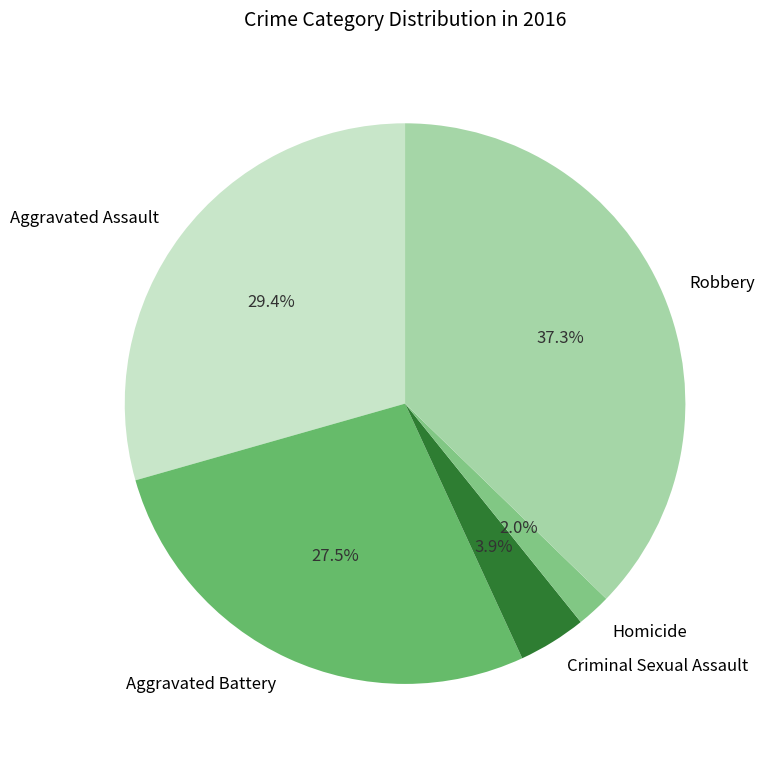

What is the smallest slice in the pie chart?

Homicide